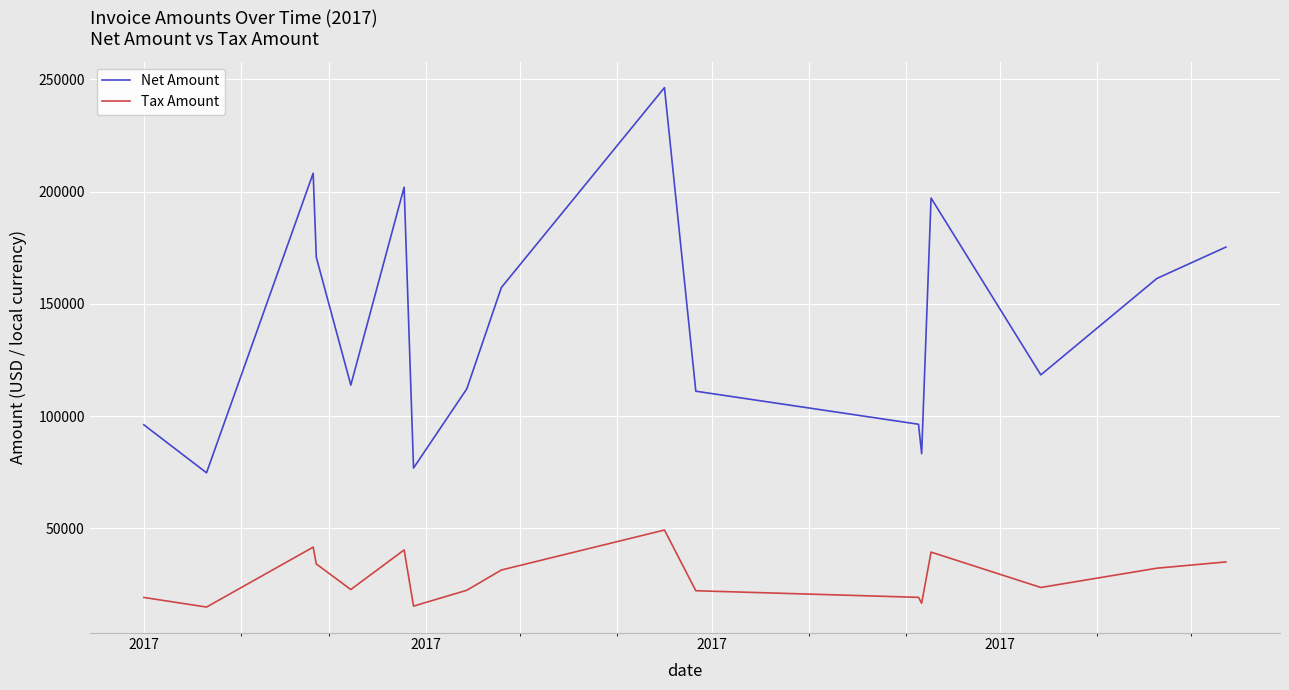

Which series has the widest spread of values?

Net Amount